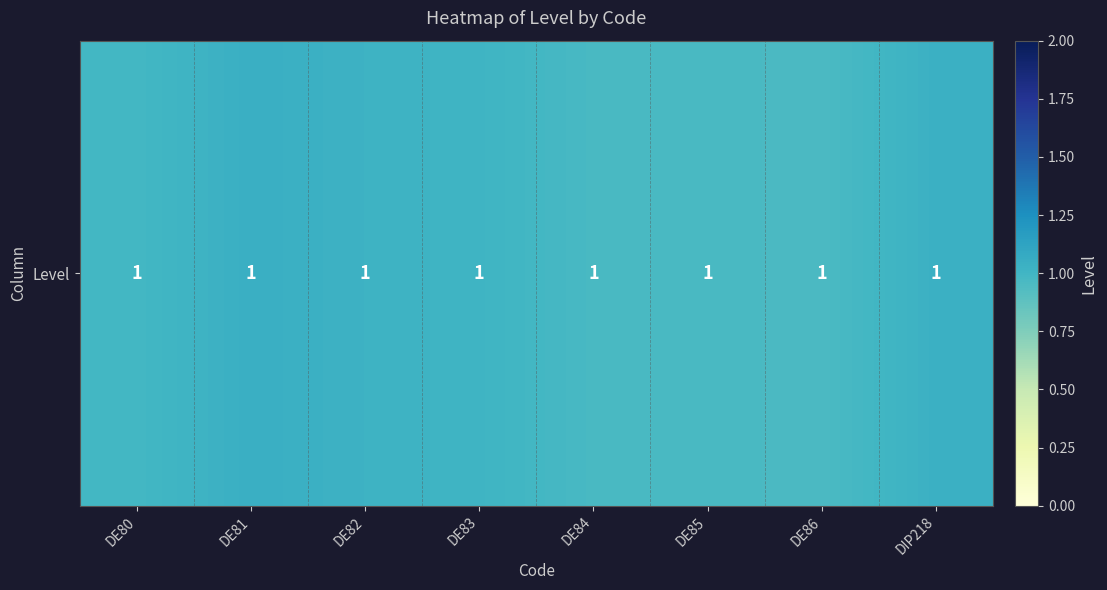

What is the greatest value displayed?

1.0